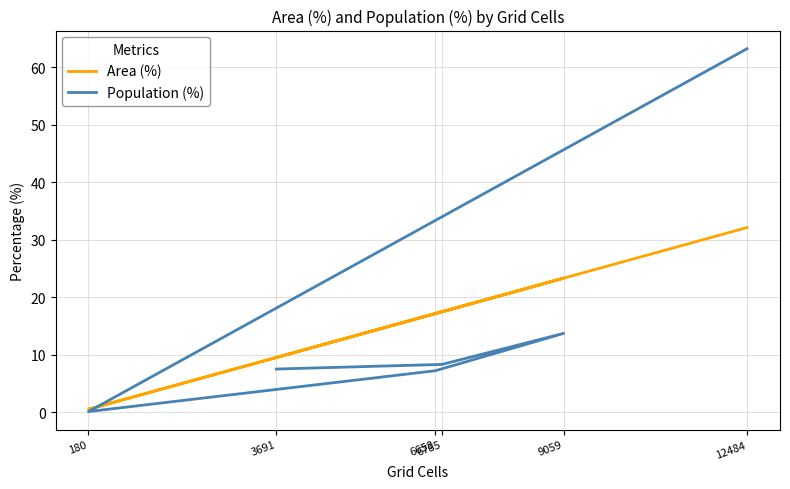

Is it true that Area (%) equals 2.0 at 3691?

False